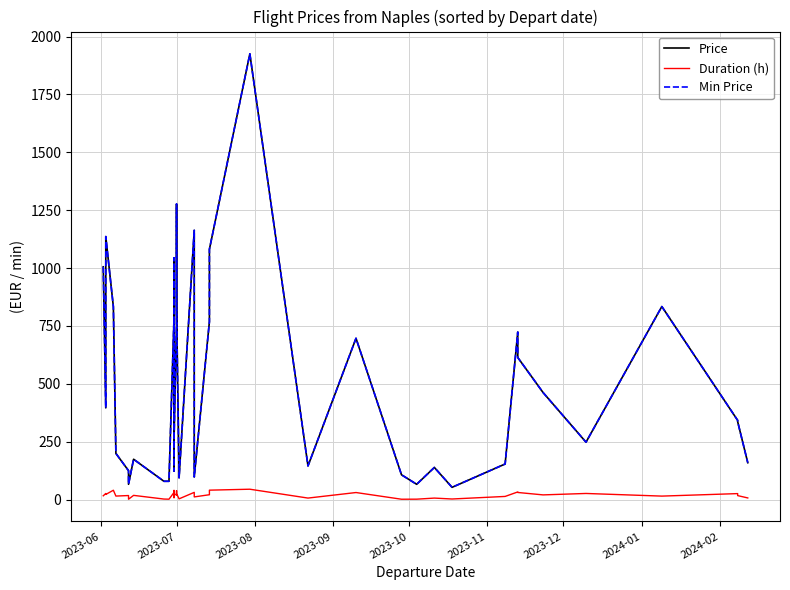

True or false: Price and Duration (h) intersect in this chart.

False